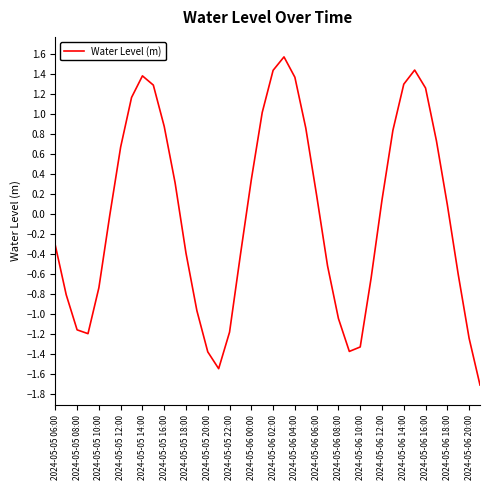

Does the chart have visible grid lines?

No